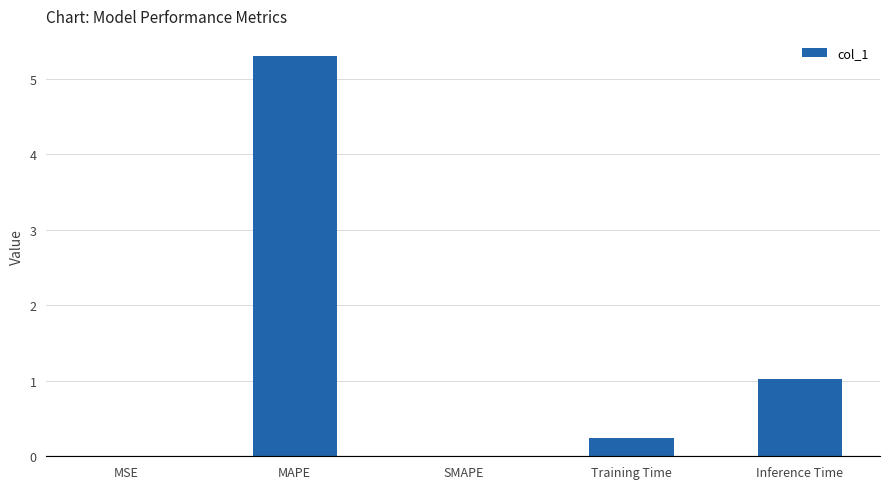

What is the greatest value displayed?

5.3